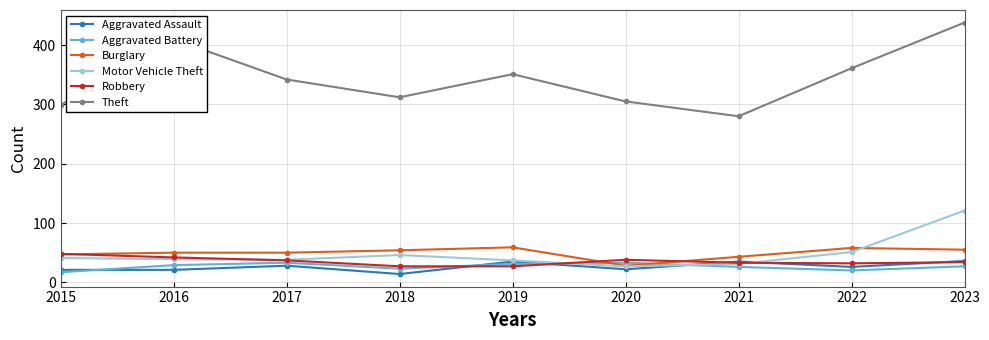

True or false: Theft has a value of 431 at 2021.

False